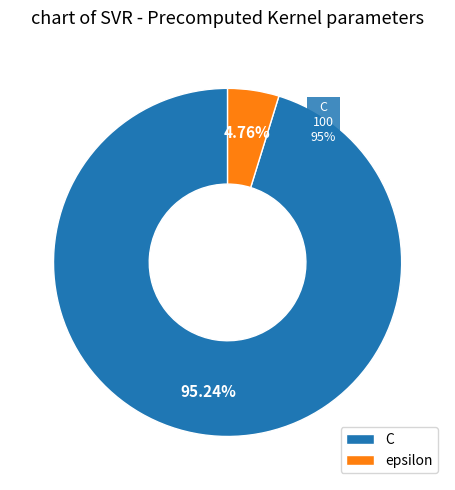

Is it true that C is 89% of the pie?

False